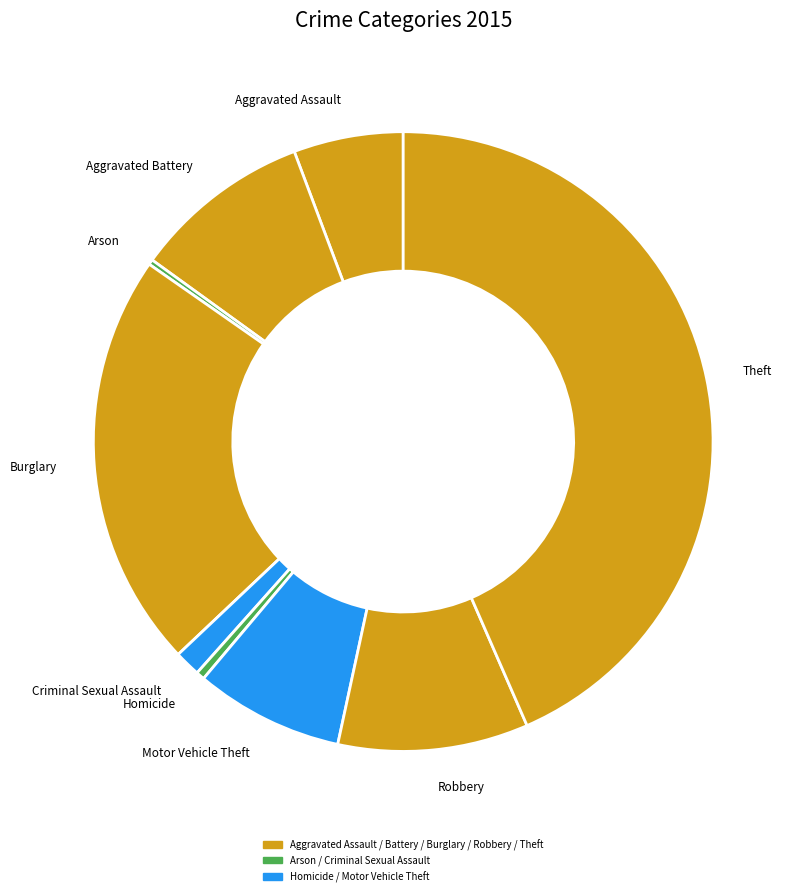

Which category has the biggest portion of the pie?

Theft